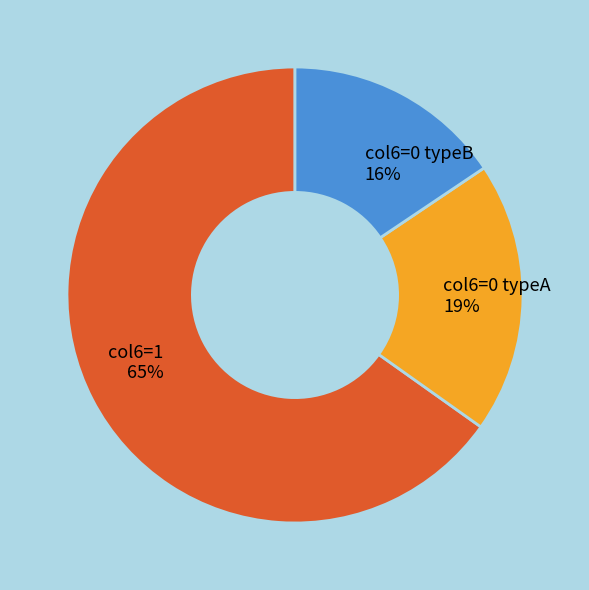

Do col6=0 typeB and col6=0 typeA together represent more than half of the pie?

No